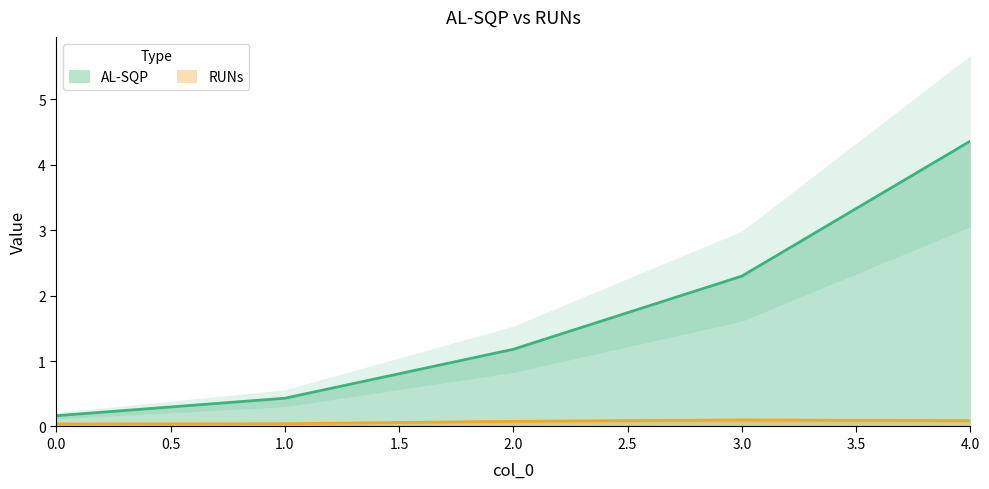

True or false: AL-SQP and RUNs cross at least once.

False